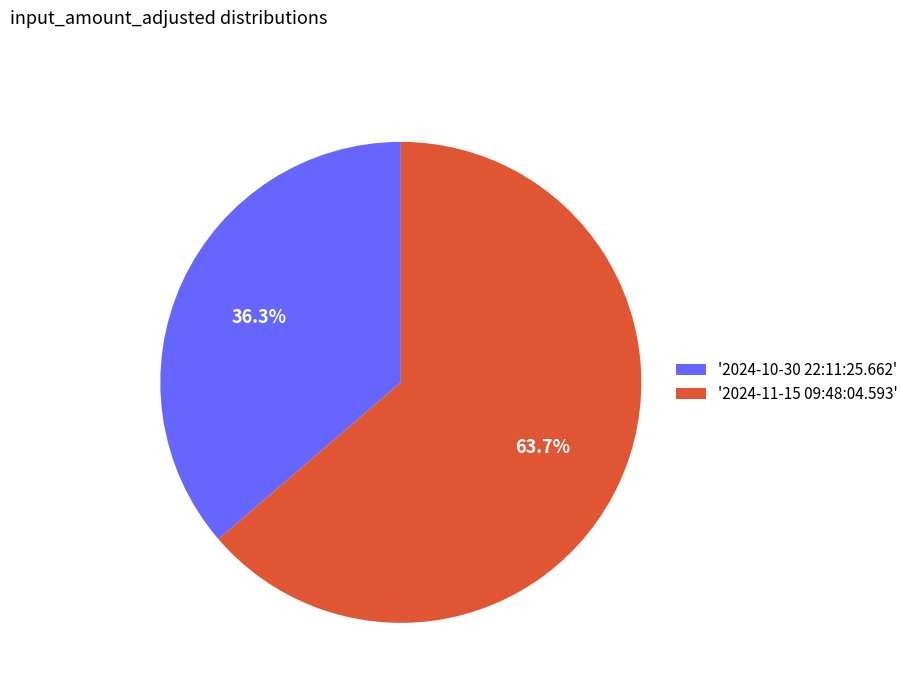

Combined, what portion of the pie is '2024-10-30 22:11:25.662' and '2024-11-15 09:48:04.593'?

100.0%